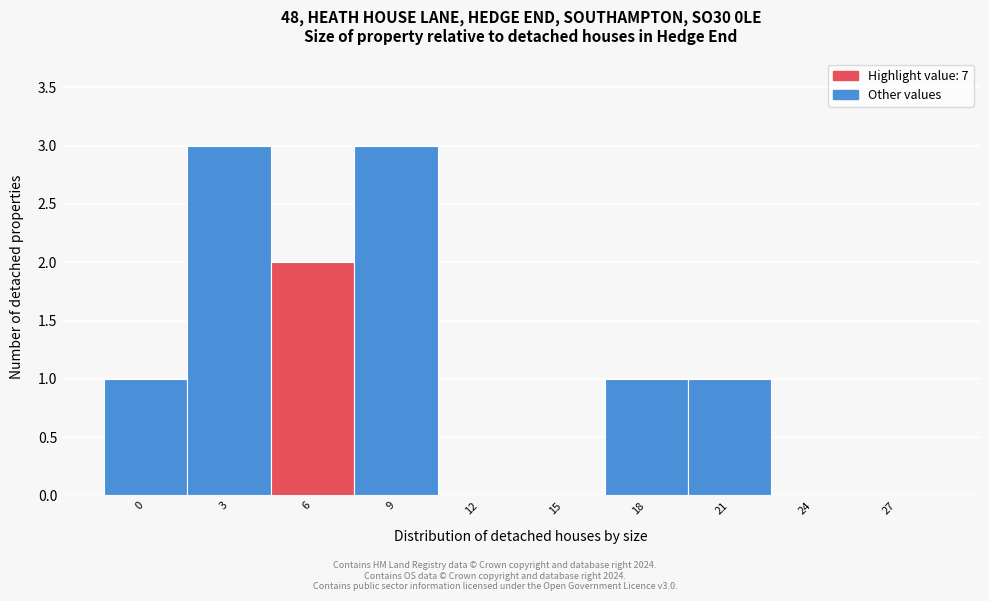

Reading left to right, extract all data points from this chart.

0=1	3=3	6=2	9=3	12=0	15=0	18=1	21=1	24=0	27=0